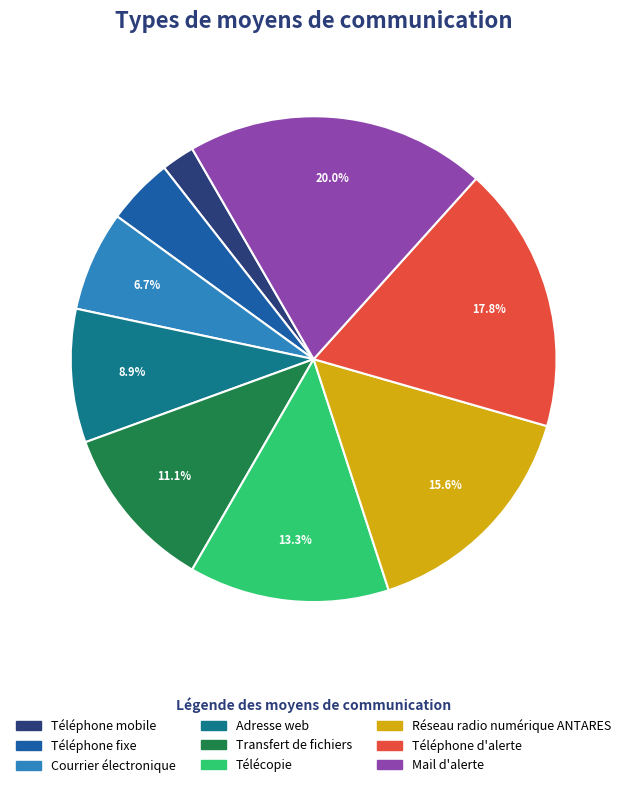

How many slices are in this pie chart?

9